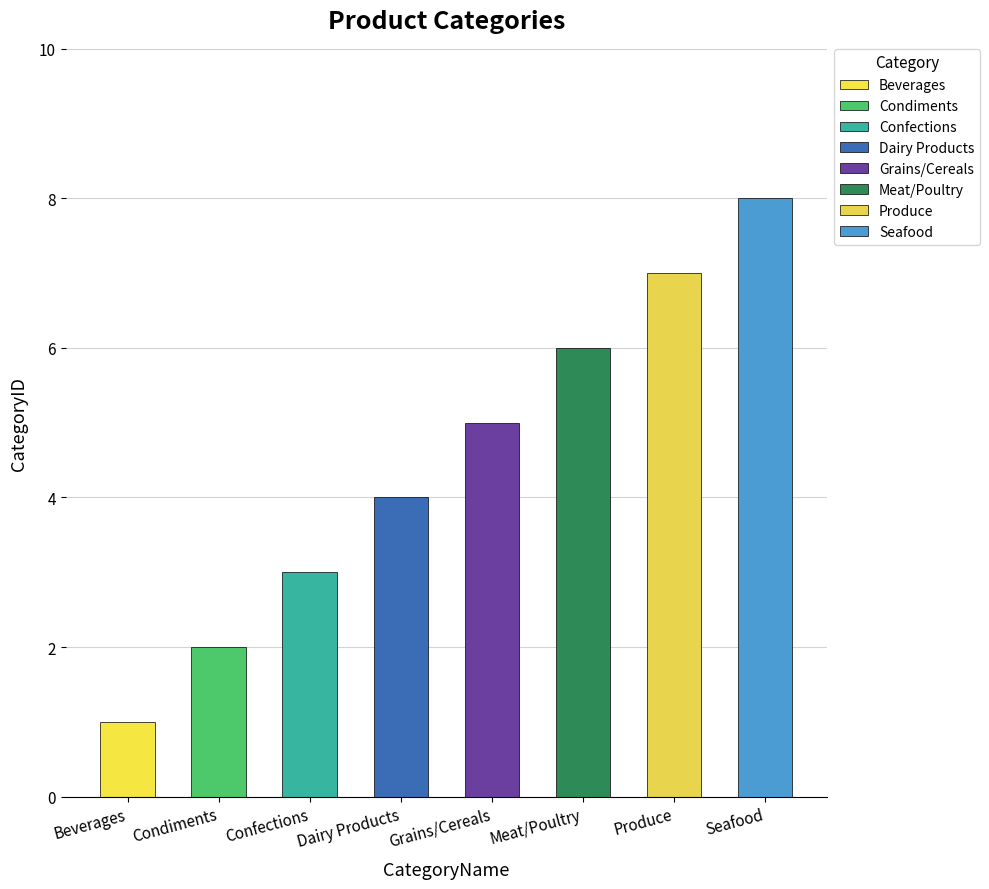

Rank the categories by value from highest to lowest.

Seafood, Produce, Meat/Poultry, Grains/Cereals, Dairy Products, Confections, Condiments, Beverages